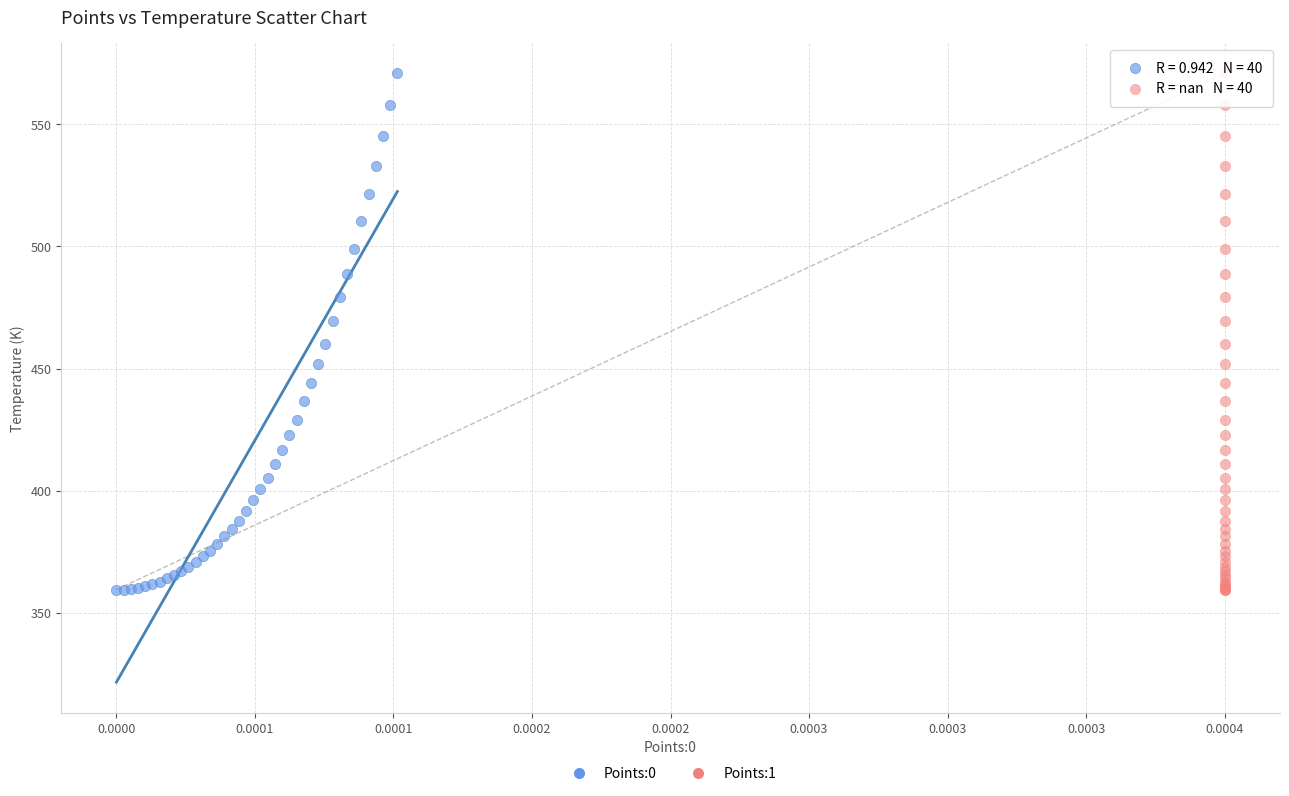

What are all the series names shown in the legend?

Points:0, Points:1